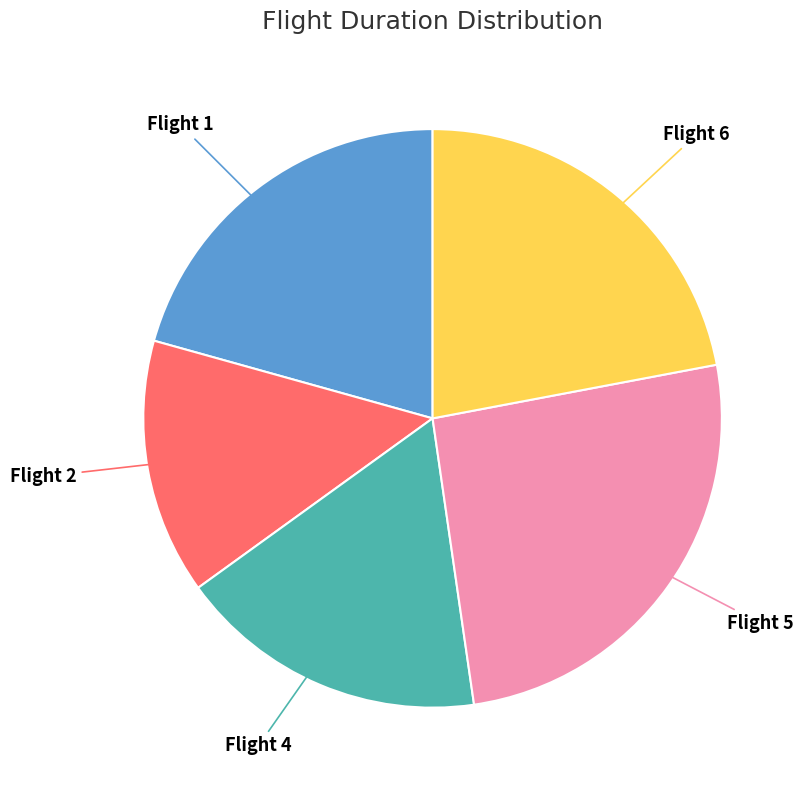

Is there any slice that represents more than half of the pie?

No